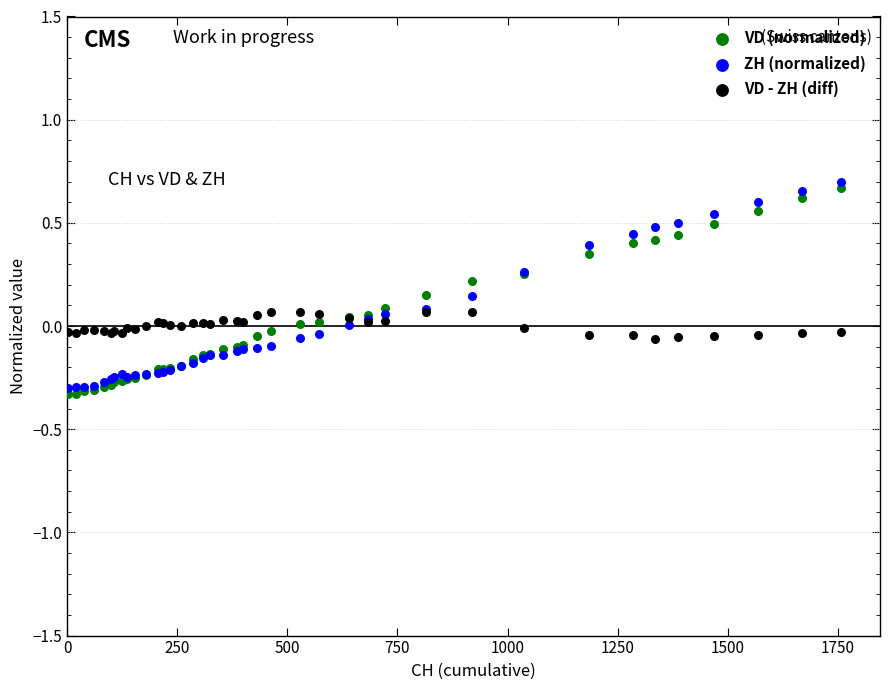

Which series contains the highest Y value?

ZH (normalized)